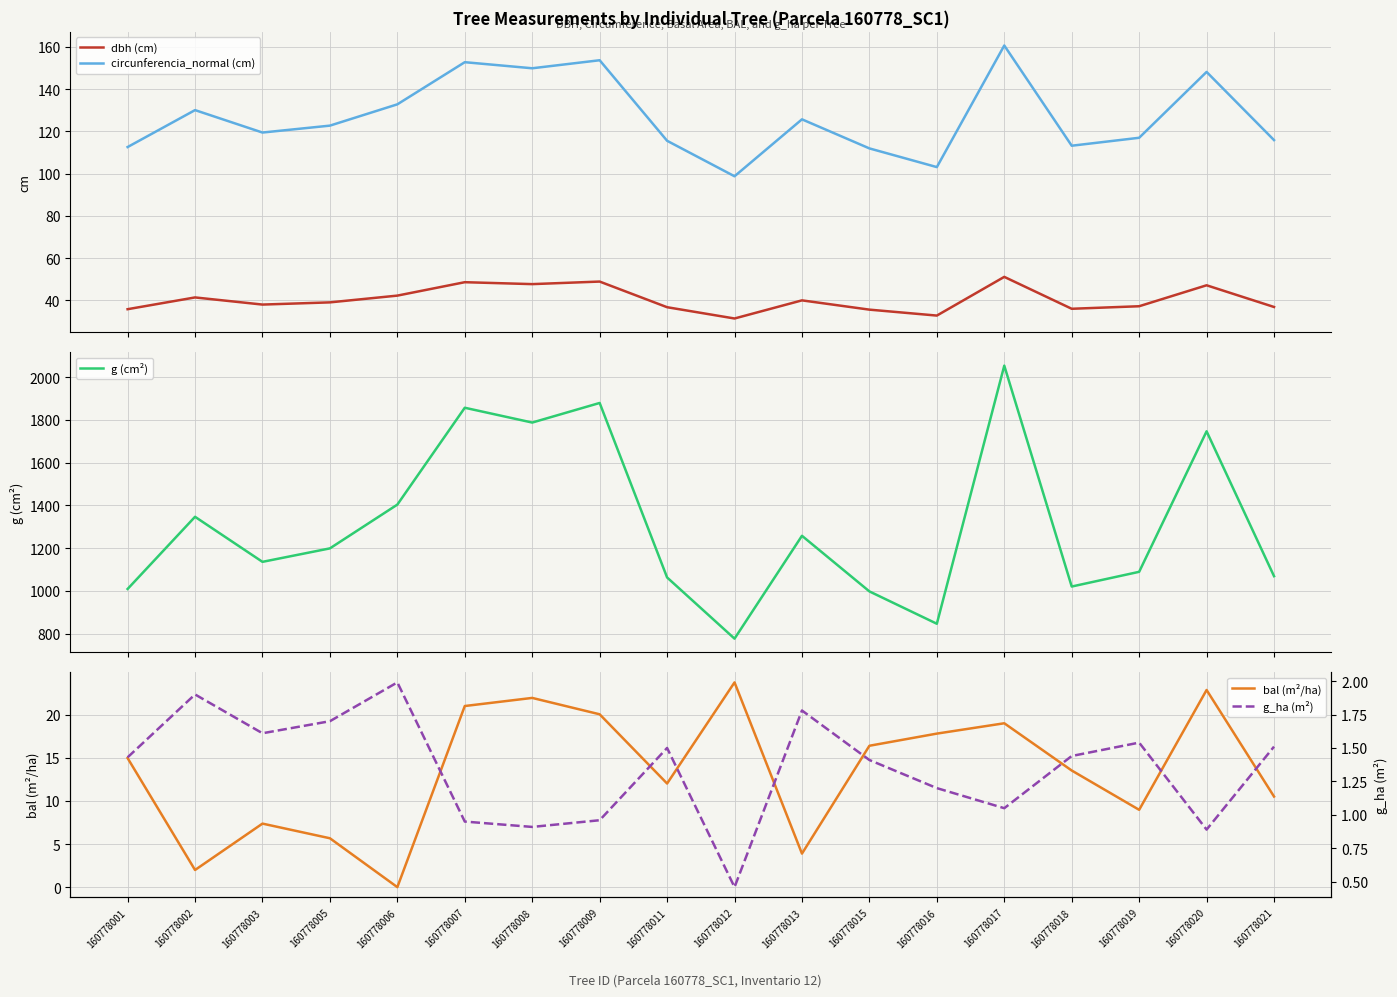

Where is the first local minimum for bal (m²/ha)?

160778002